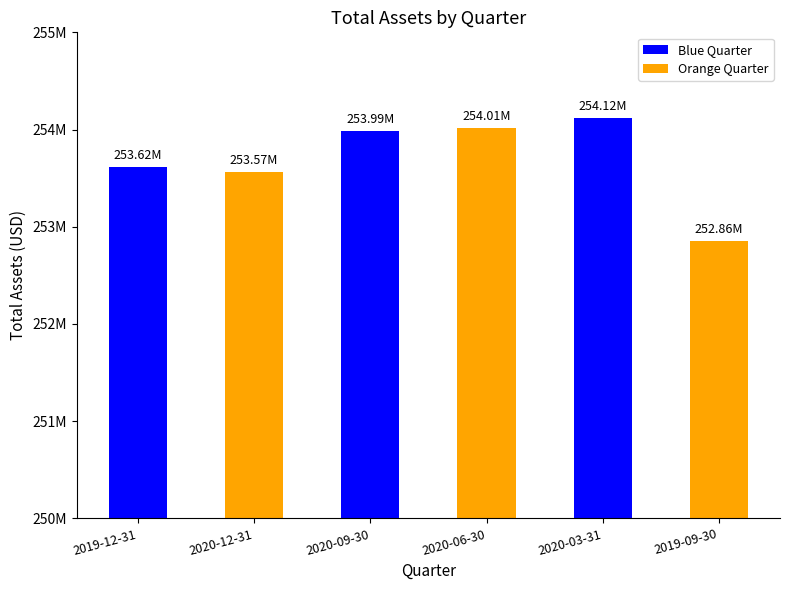

What position from the left is 2019-09-30?

6